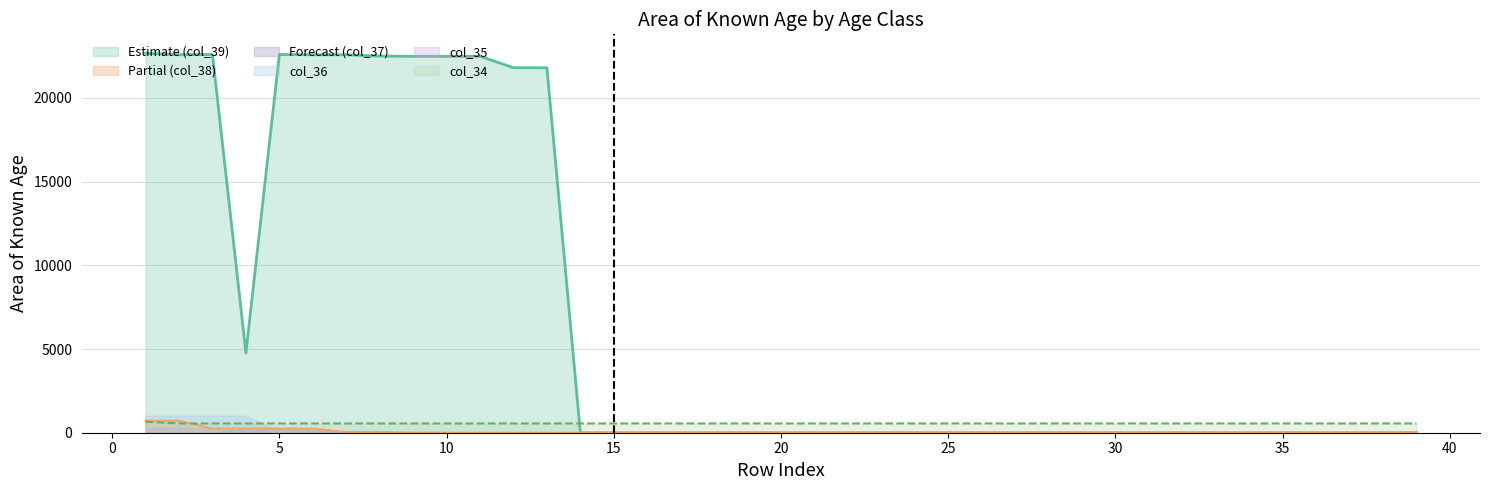

Count the number of categories in the chart.

39